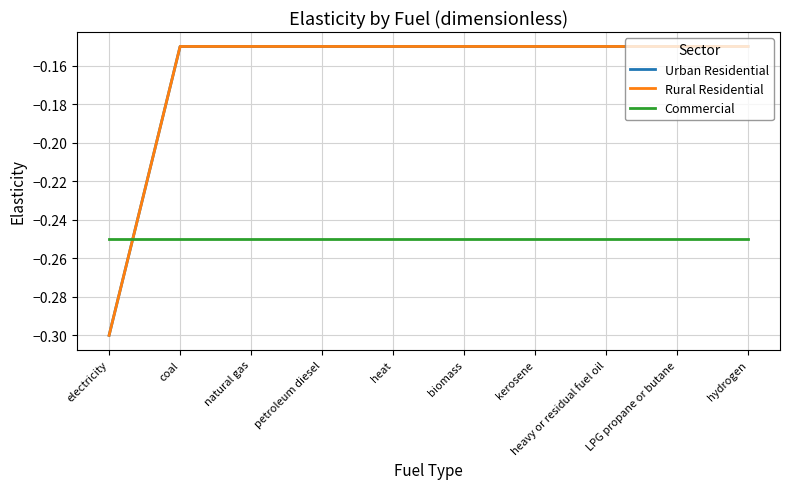

Does the chart display data point markers on the line(s)?

No